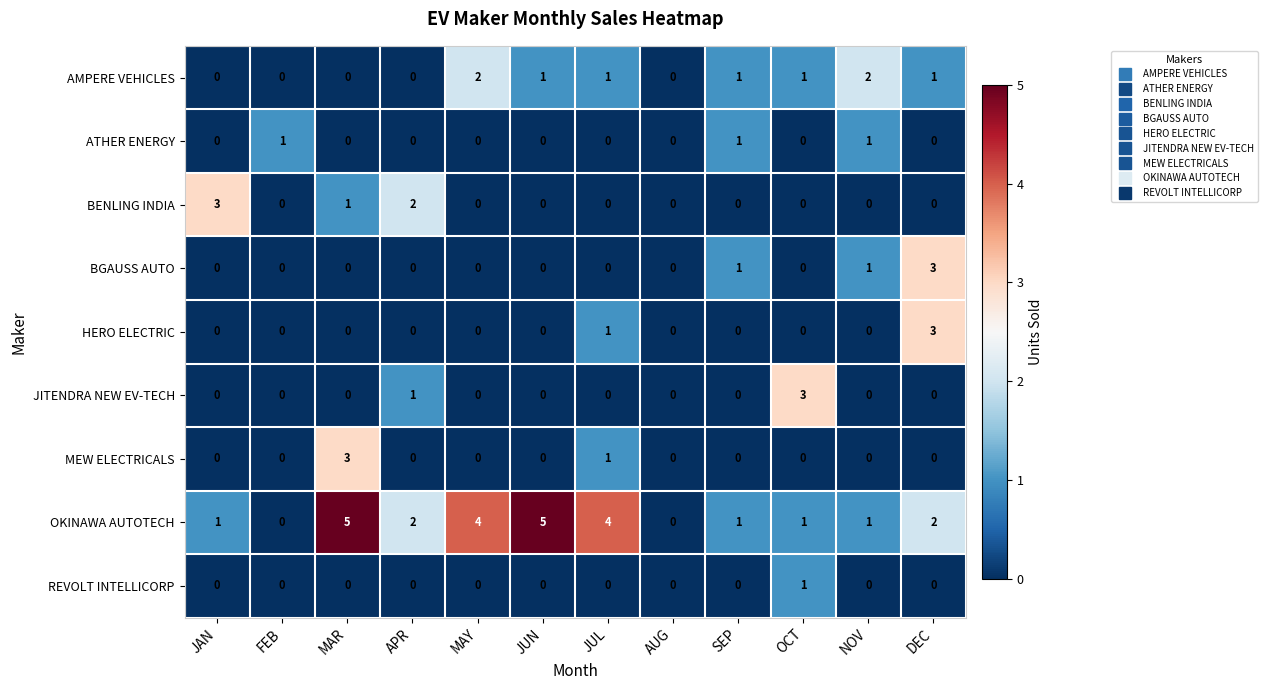

How many categories are shown in the chart?

12